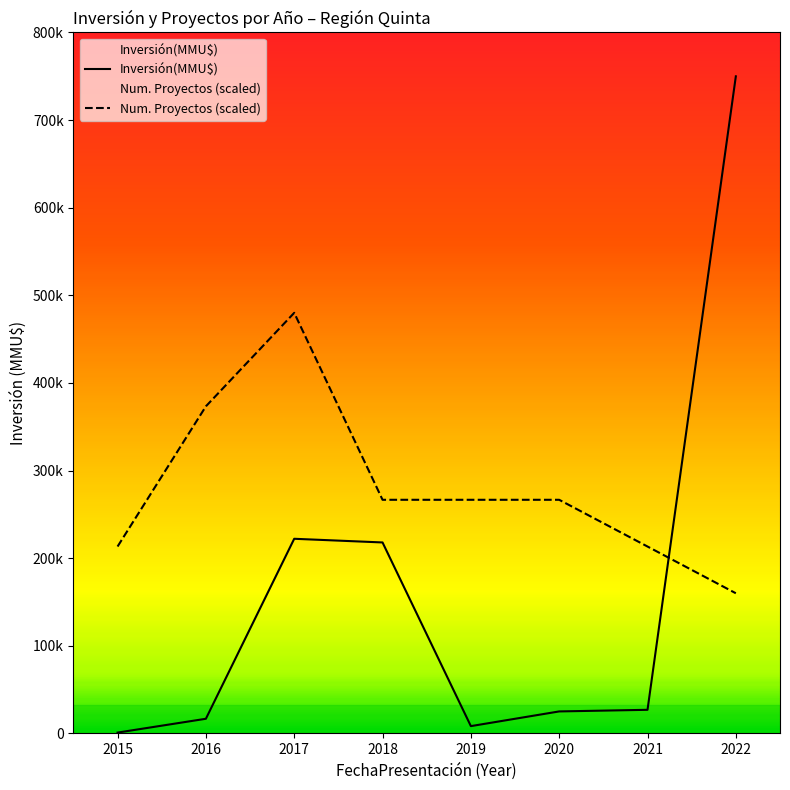

How many interior local valleys does the Inversión(MMU$) series have?

1